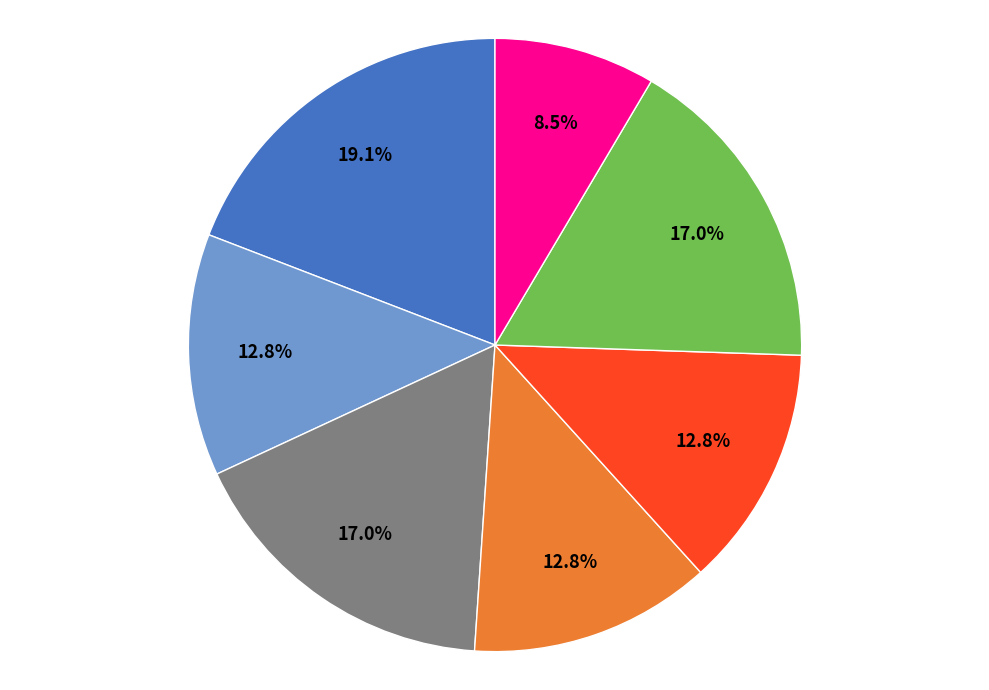

Does any single category account for the majority?

No